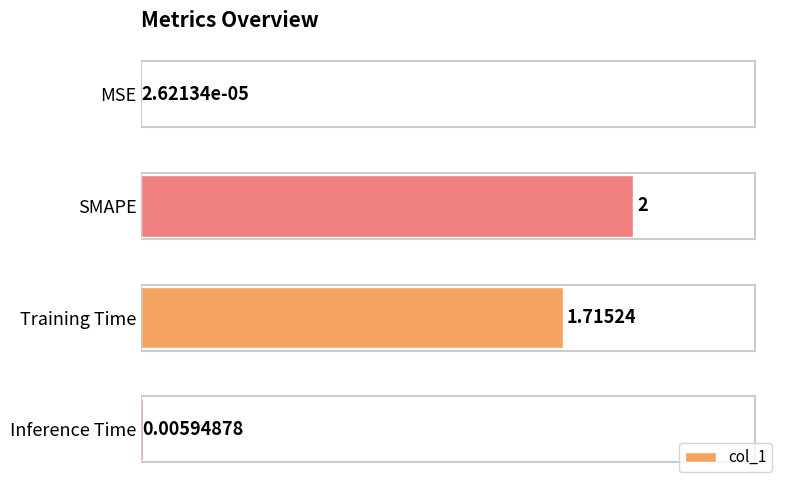

Which has a higher value, Training Time or Inference Time?

Training Time